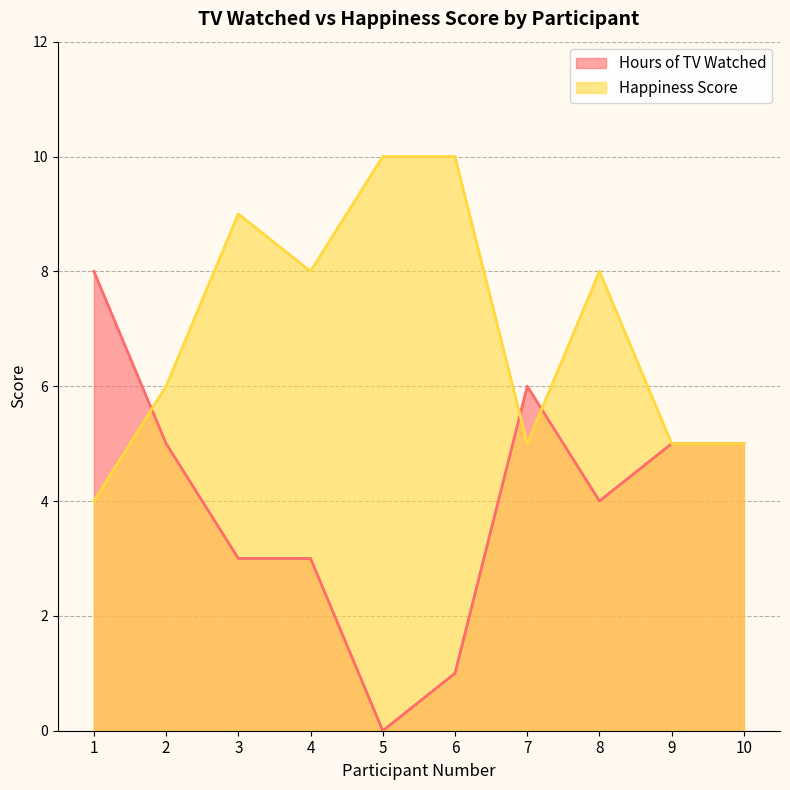

How many interior local valleys does the Hours of TV Watched series have?

2